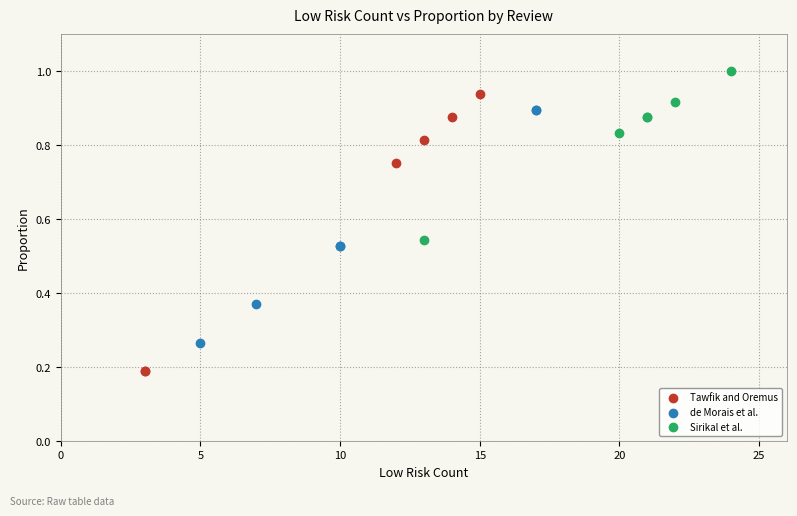

Which series contains the lowest Y value?

Tawfik and Oremus